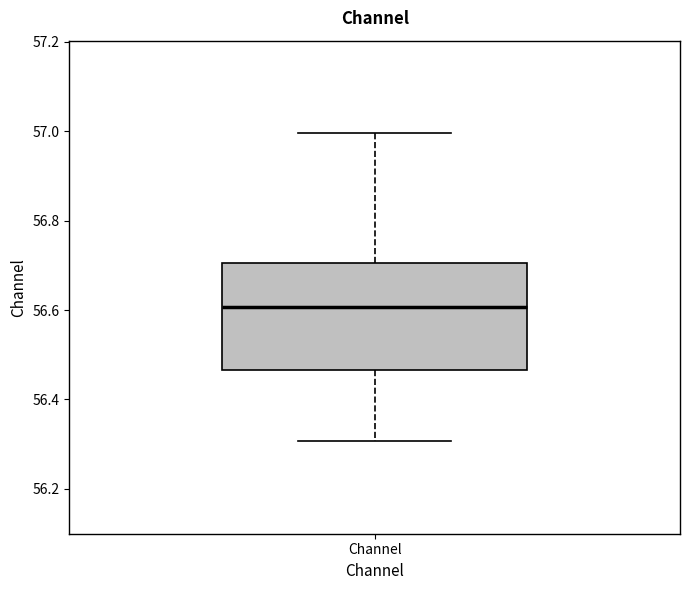

Read this box plot against the y-axis: the position of the median line, the range covered by the box, and the ends of both whiskers. The values are not printed on the chart, so give them approximately, as read against the axis.

median 56.60, box 56.46 to 56.70, whiskers 56.30 to 57.00